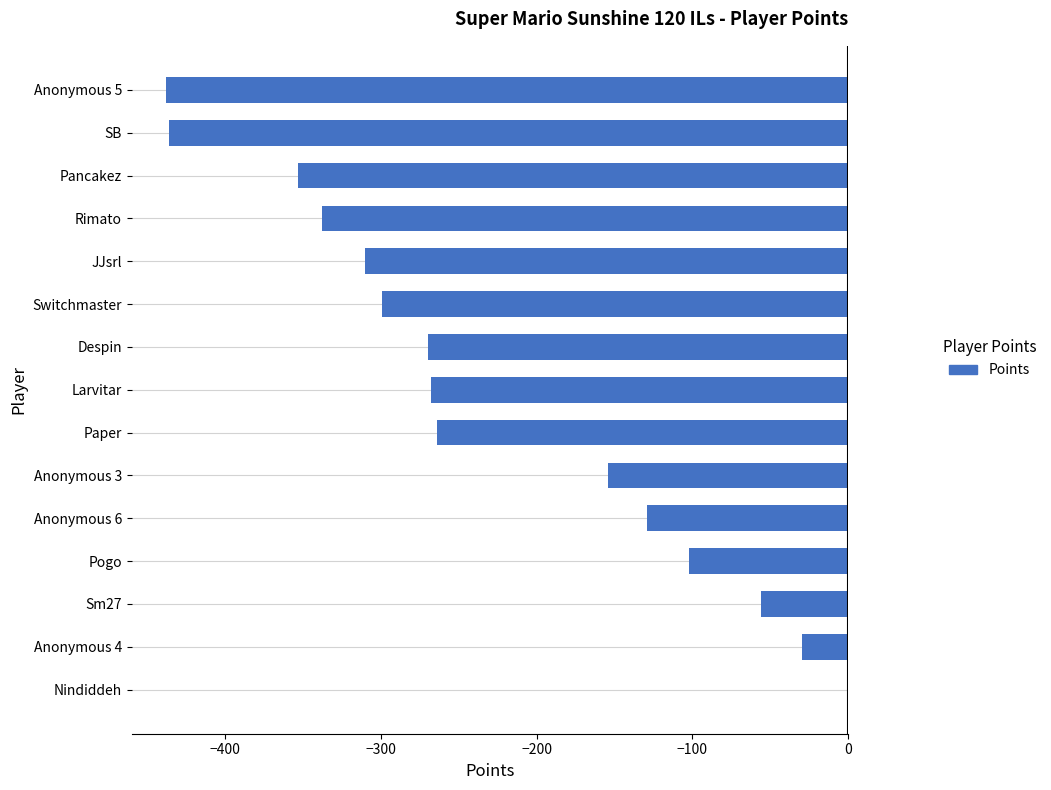

Between Pogo and Anonymous 3, which is larger?

Pogo